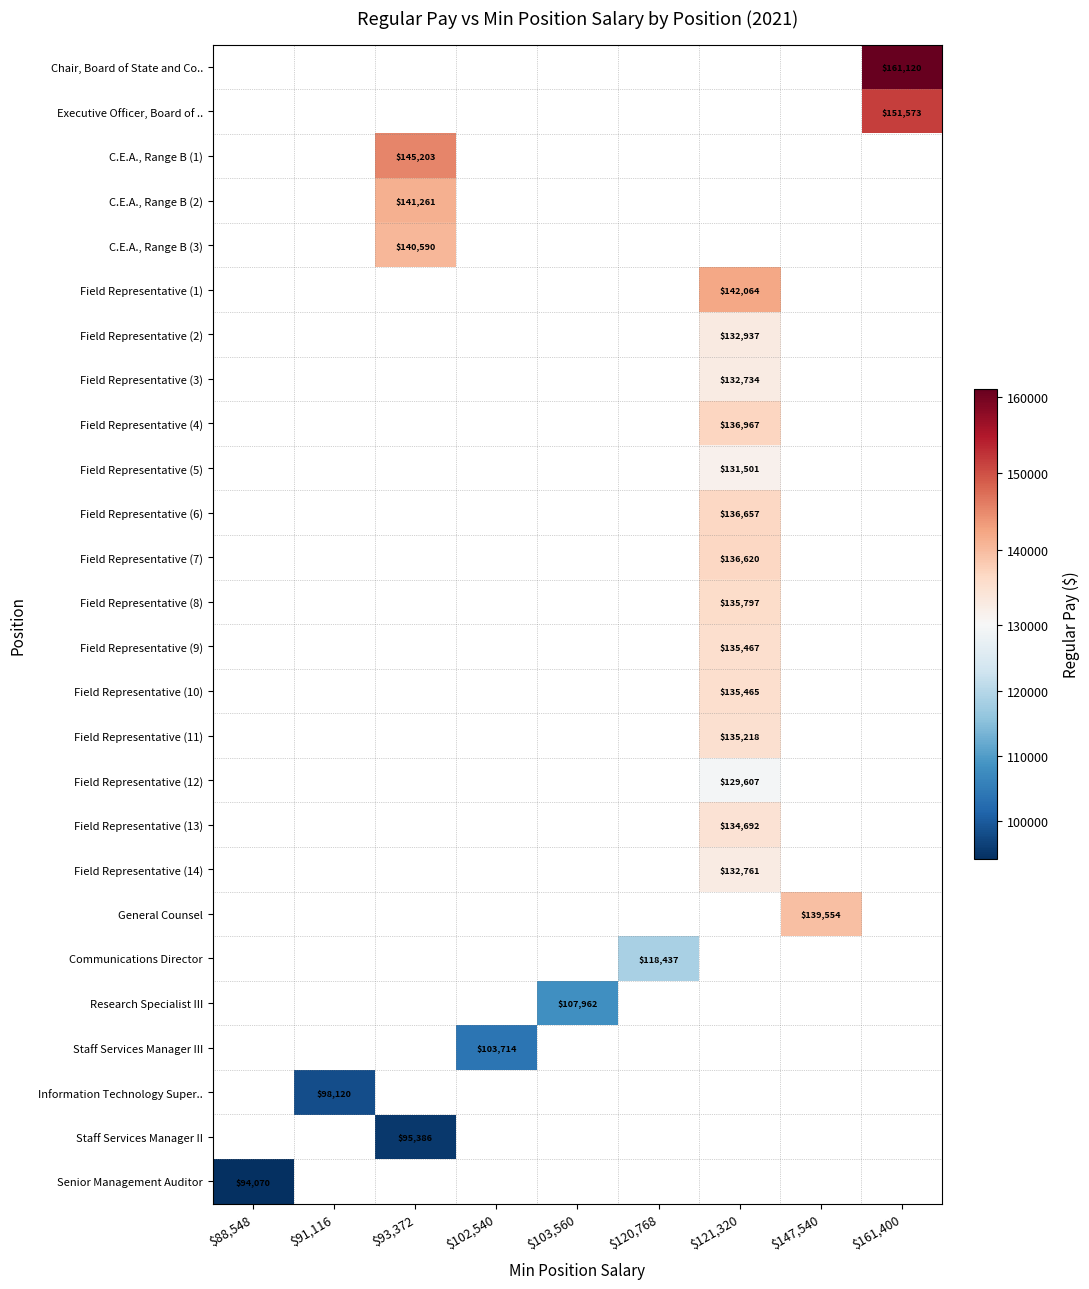

The Field Representative (14) series shows 132761 at $121,320. True or false?

True